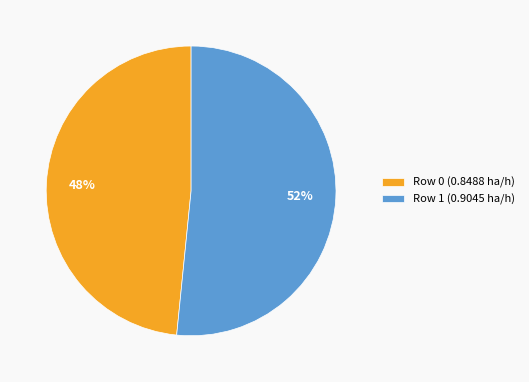

Which slice is the smallest?

Row 0 (0.8488 ha/h)